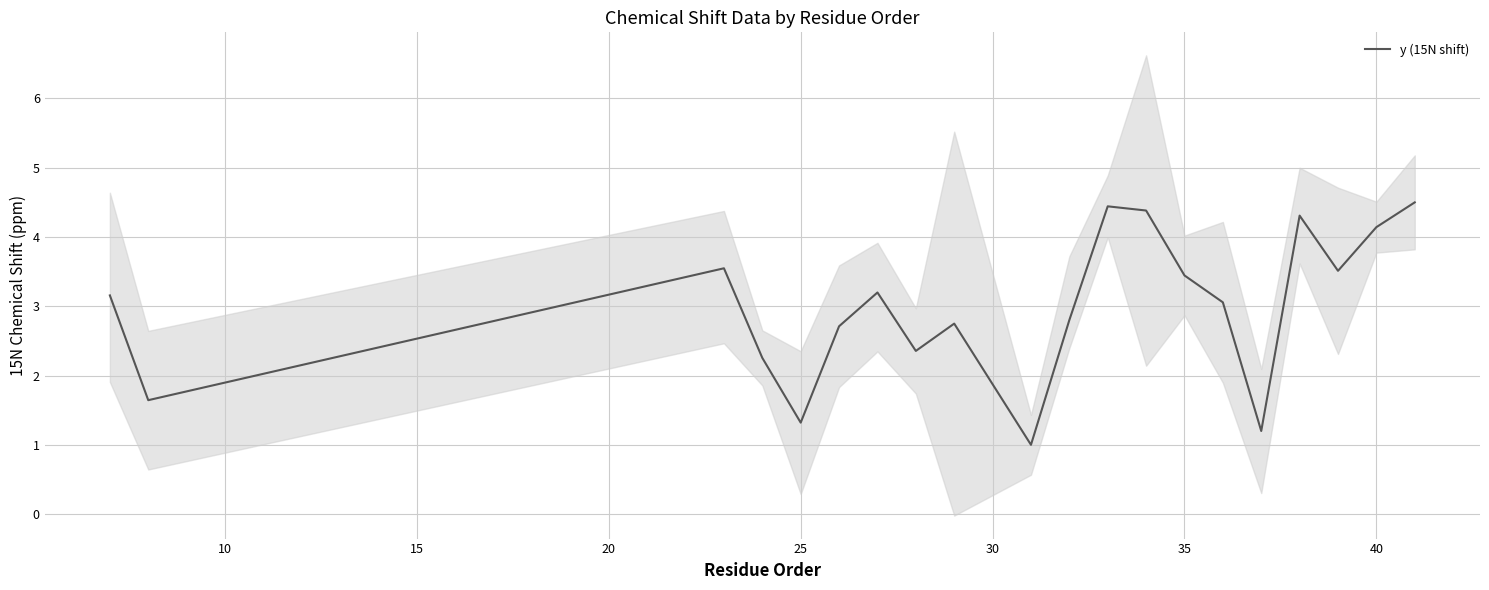

What is the minimum value for y (15N shift)?

1.0